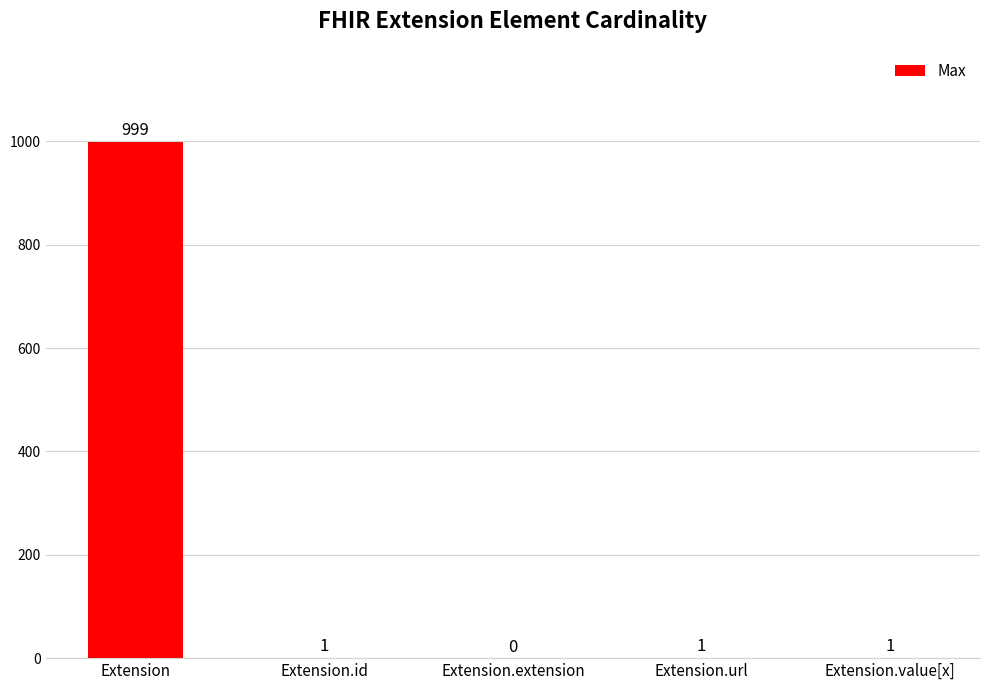

What is the maximum value shown in the chart?

999